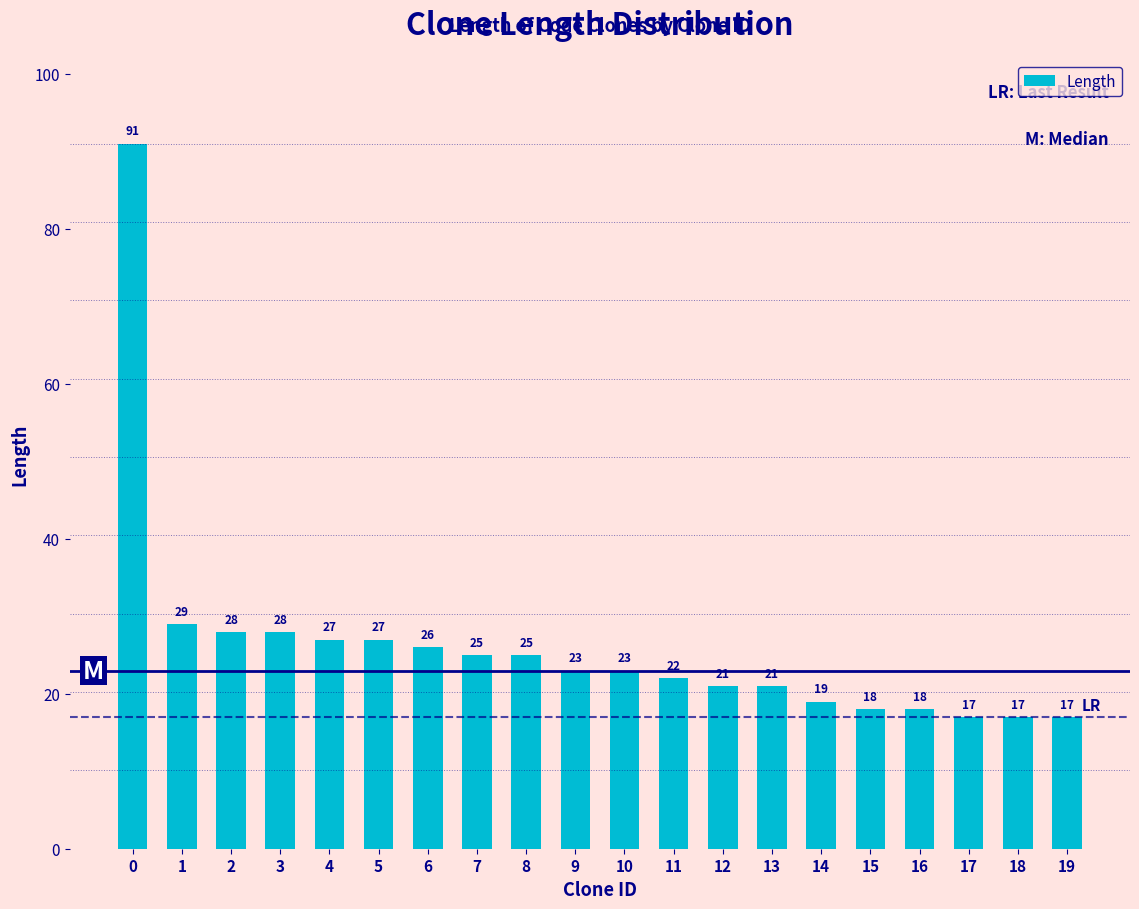

What is the smallest value displayed?

17